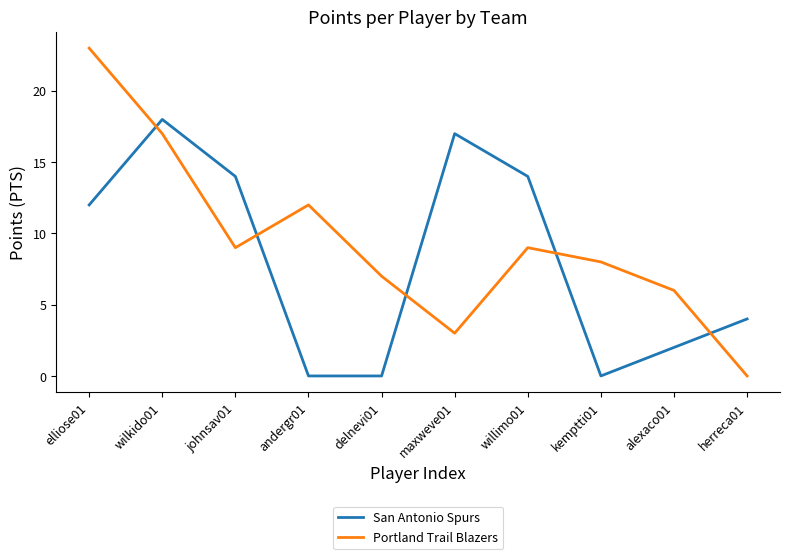

Is it true that Portland Trail Blazers equals 12 at andergr01?

True